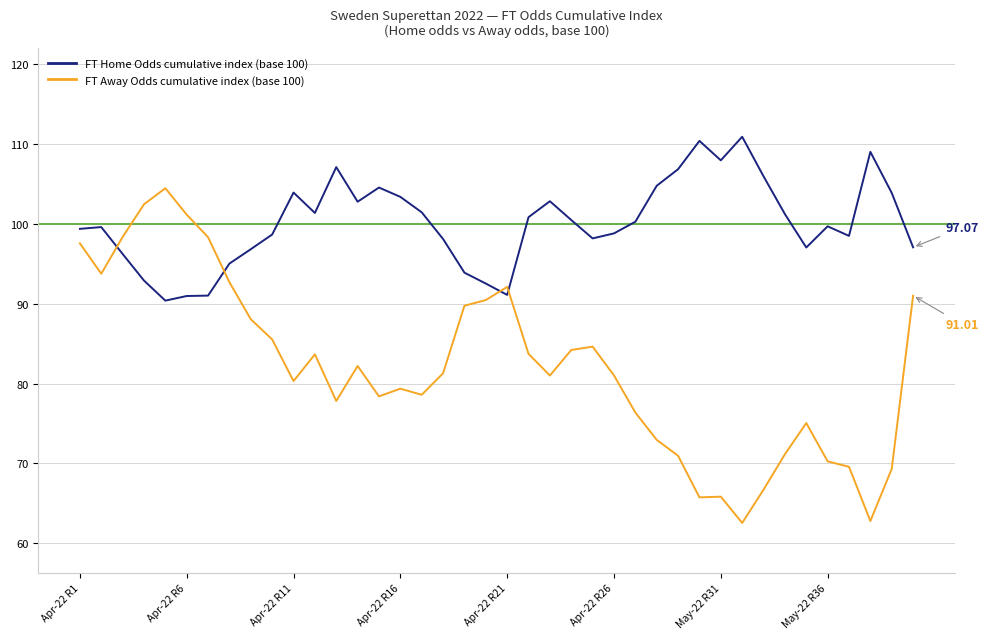

List the series in order of their overall mean, highest first.

FT Home Odds cumulative index (base 100), FT Away Odds cumulative index (base 100)